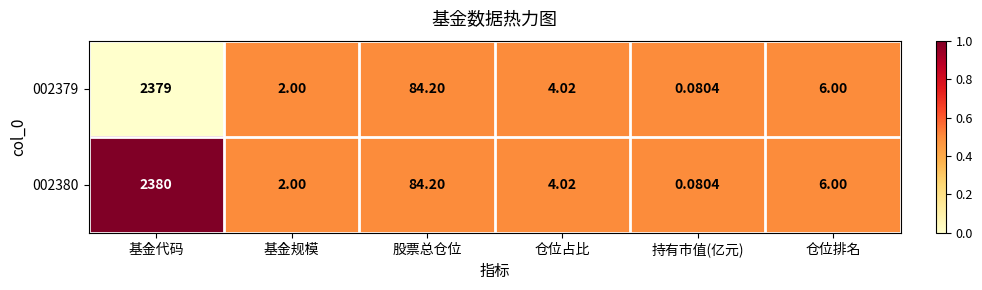

Is the value of 002380 at 基金规模 greater than the value of 002379 at 基金代码?

No